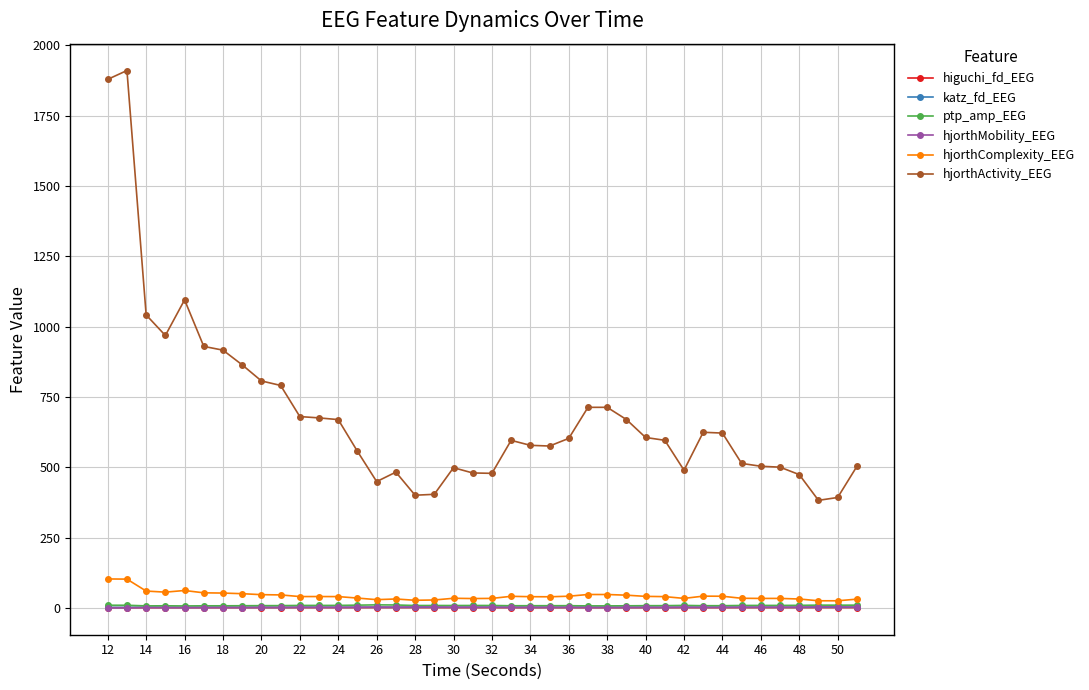

Which series has the largest range (max minus min)?

hjorthActivity_EEG